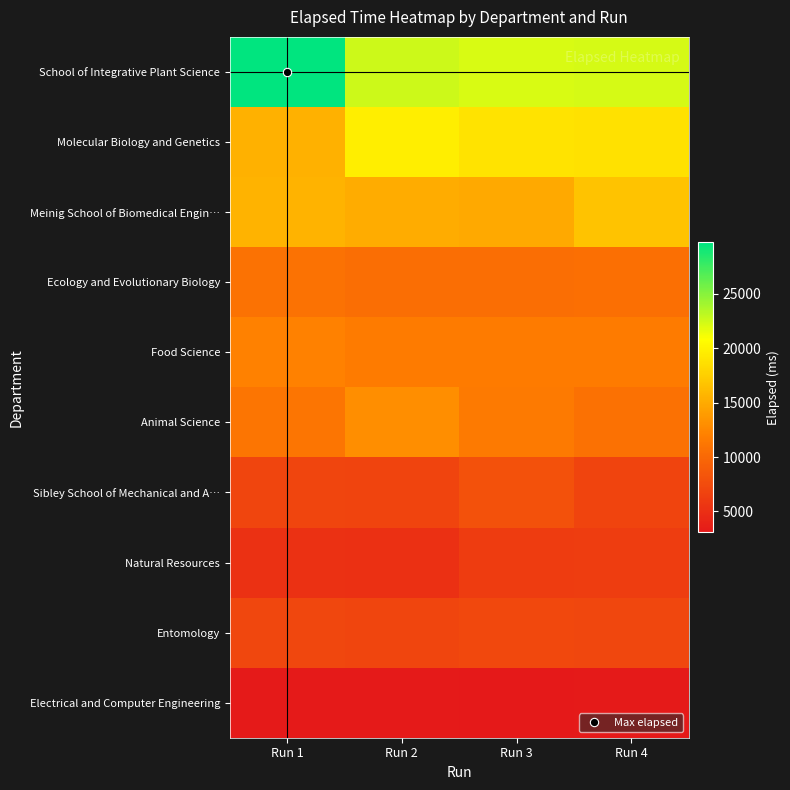

Which category has the lowest value across all series?

Run 3